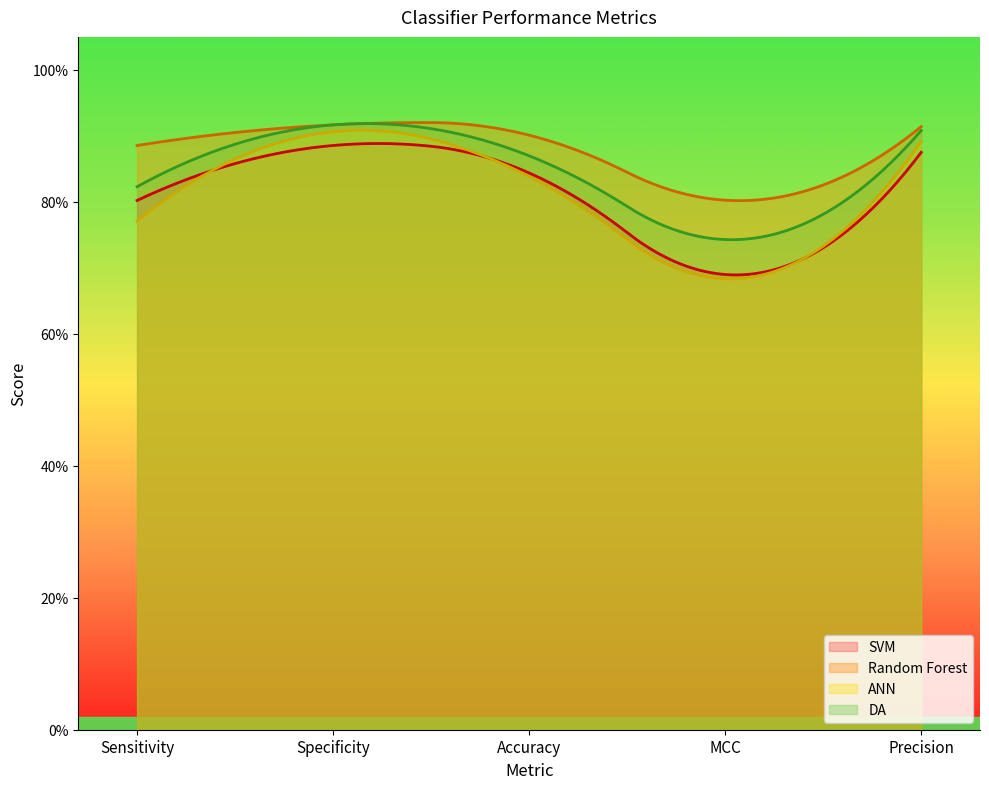

What position from the left is MCC?

4